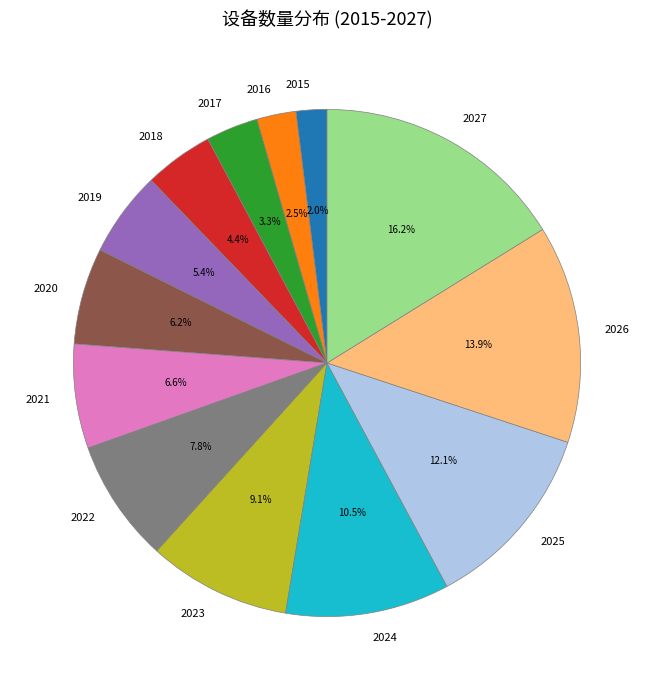

Which has a higher value, 2015 or 2021?

2021